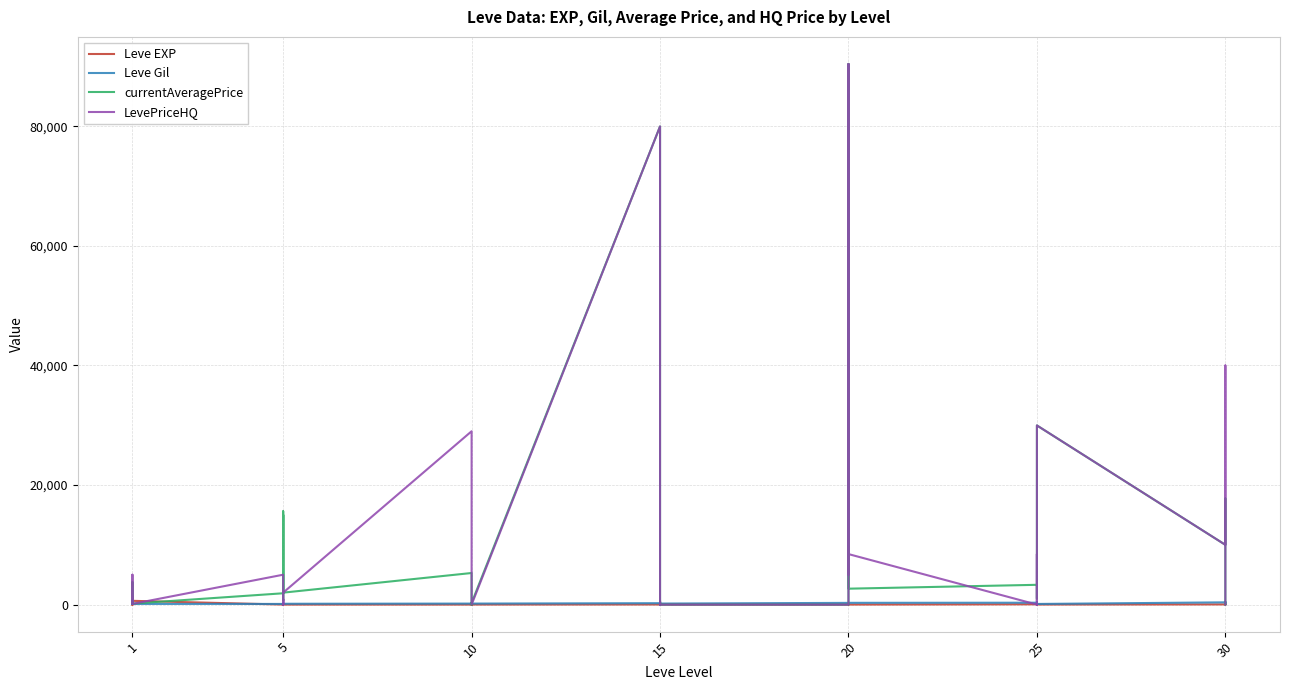

True or false: currentAveragePrice has more than 1 interior local peaks.

True